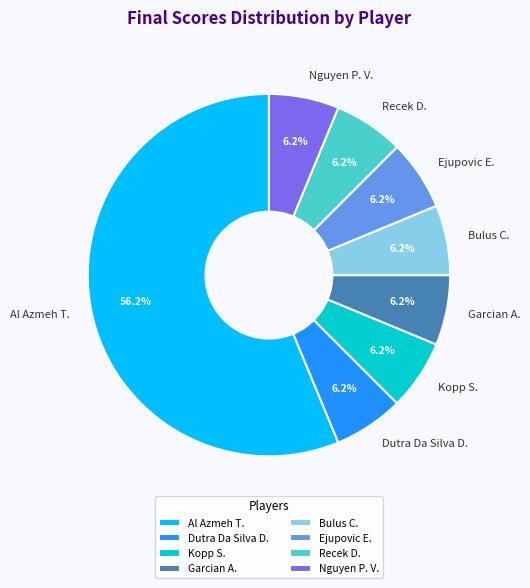

What percentage is the Al Azmeh T. slice, to the nearest percent?

56%